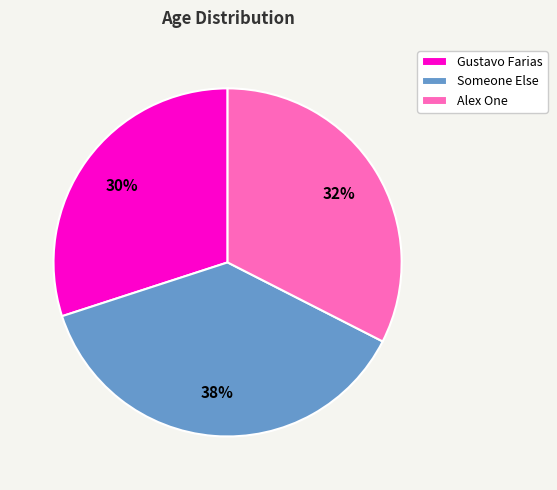

Is there a majority slice in this chart?

No